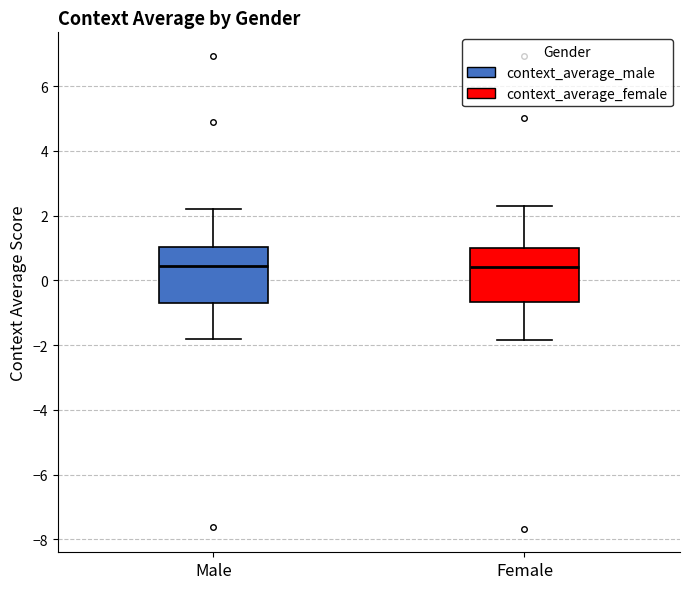

Where does the median line of the box for Male sit on the y-axis? The values are not printed on the chart, so give them approximately, as read against the axis.

0.4